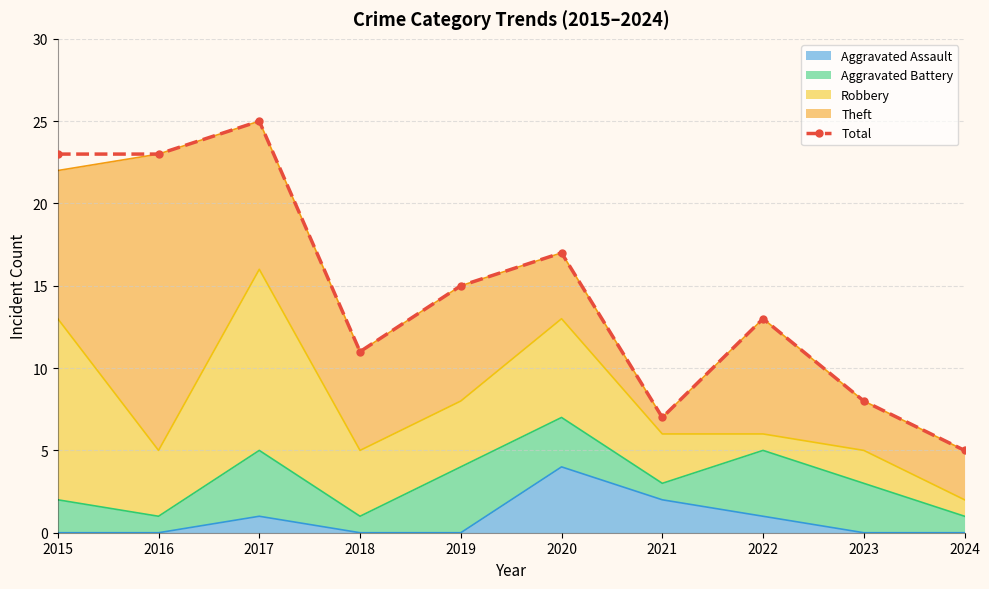

How many data points are less than 15?

5